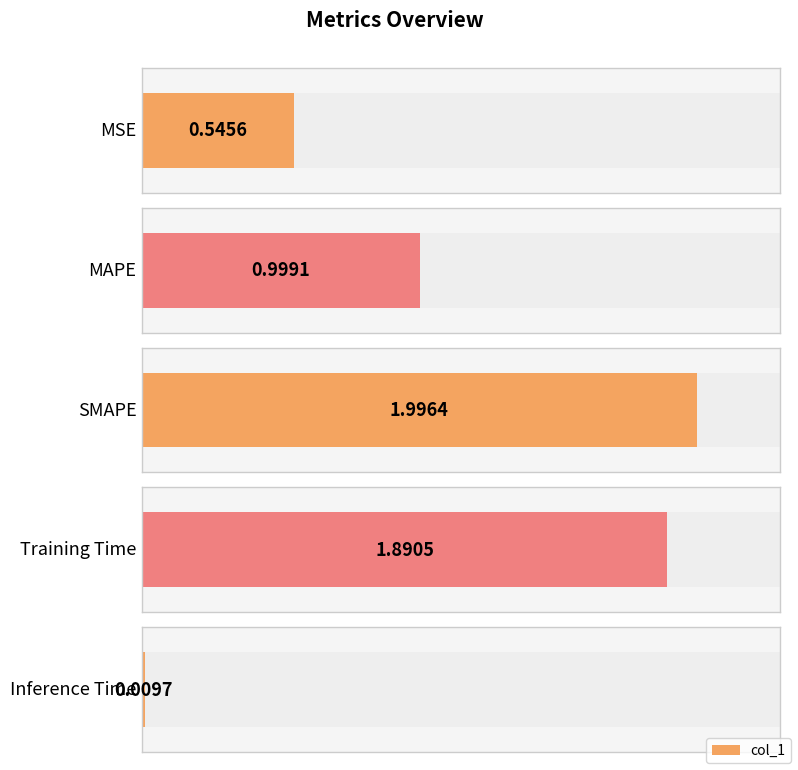

At which category does the chart reach its minimum across all series?

Inference Time